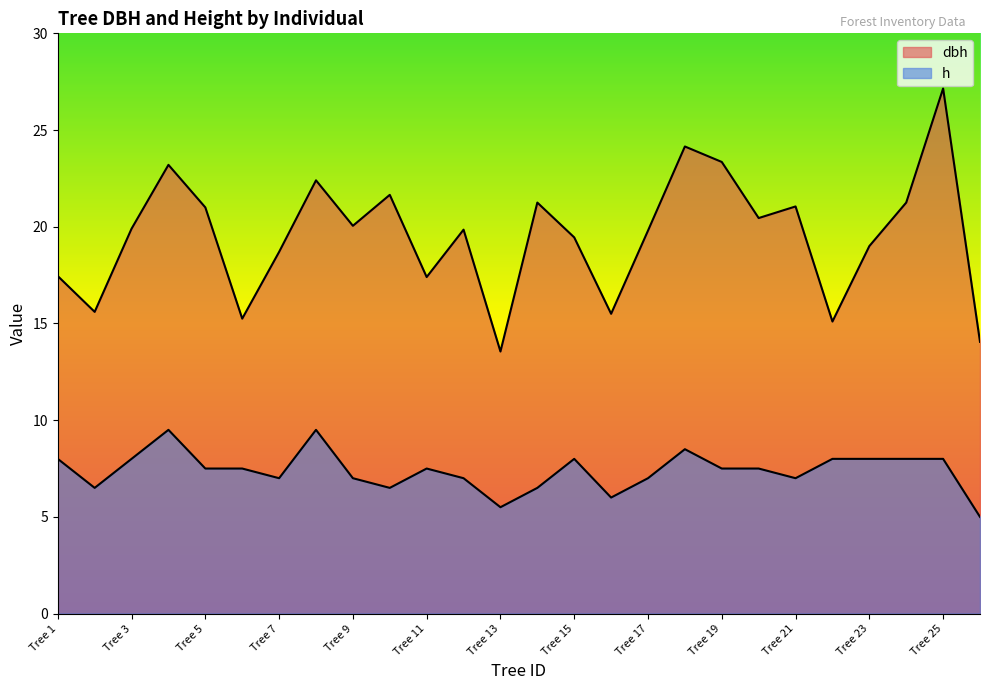

True or false: h and dbh intersect in this chart.

False